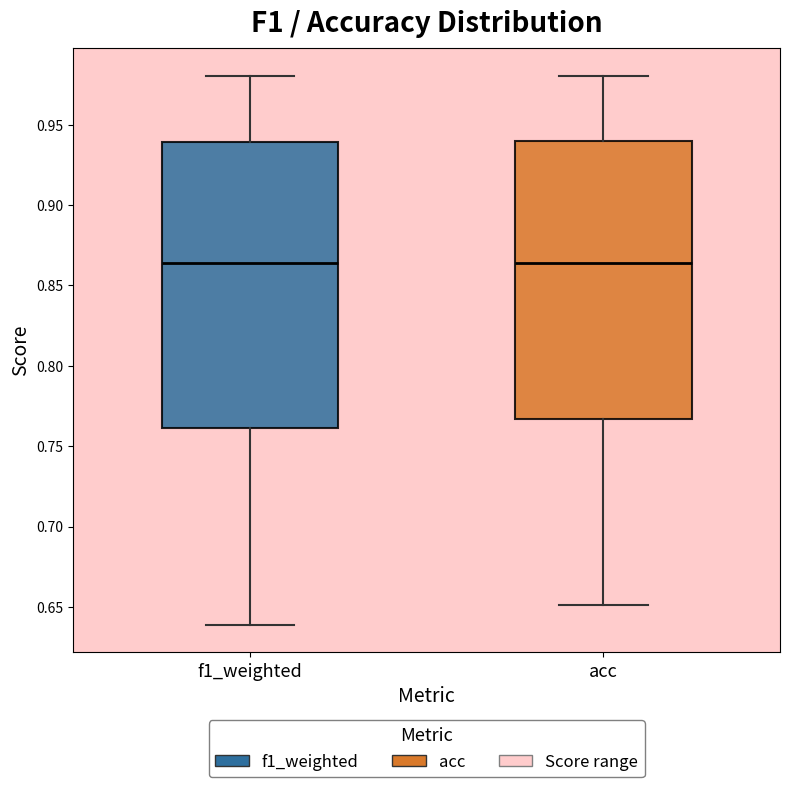

Where is the lower edge of the box for acc on the y-axis? The values are not printed on the chart, so give them approximately, as read against the axis.

0.765